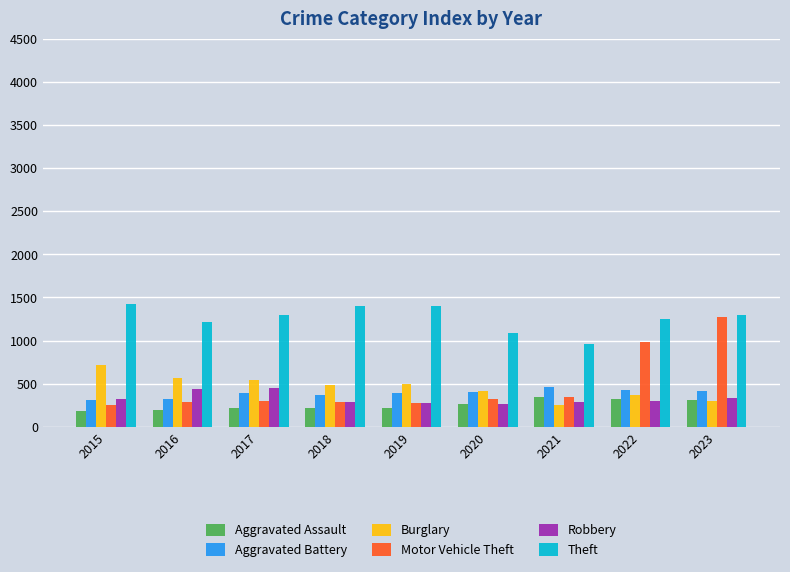

Which series changed the most between 2015 and 2022?

Motor Vehicle Theft